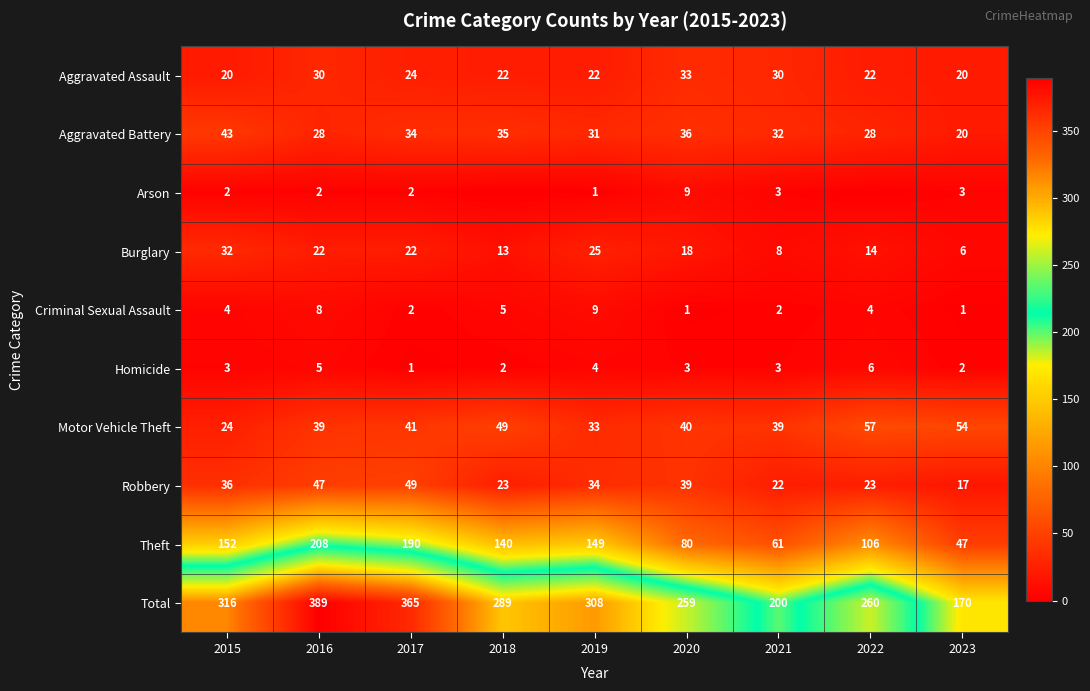

The Total series shows 79 at 2017. True or false?

False